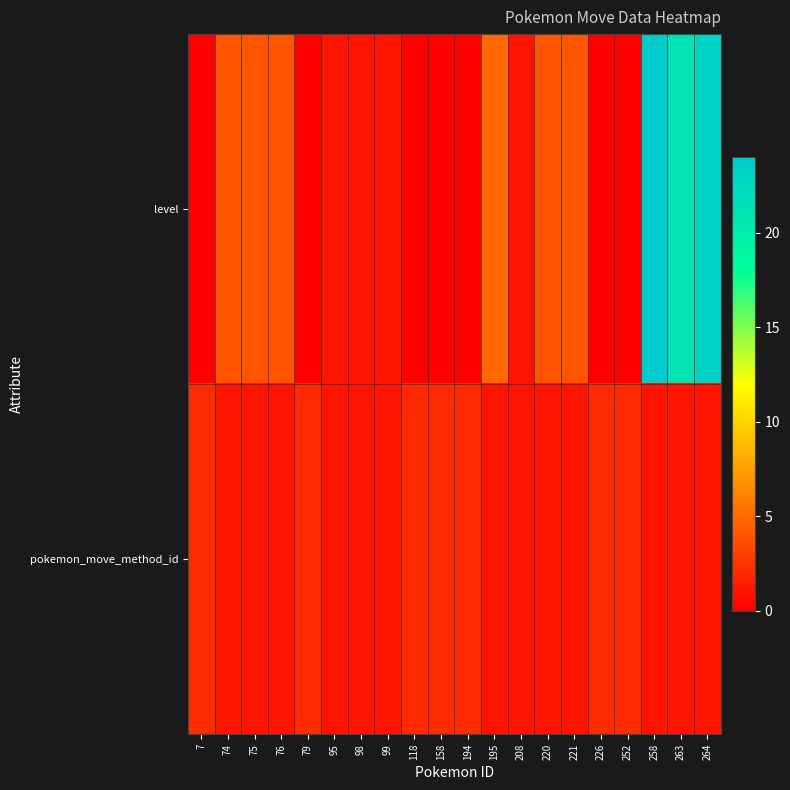

What is the total value across all series at 7?

2